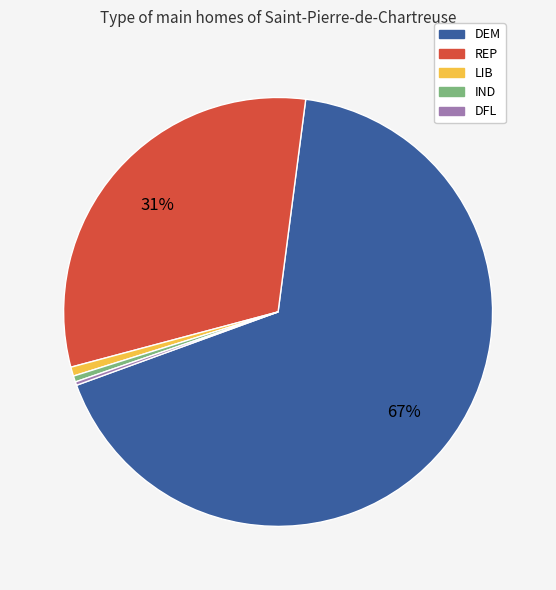

Which category has the biggest portion of the pie?

DEM